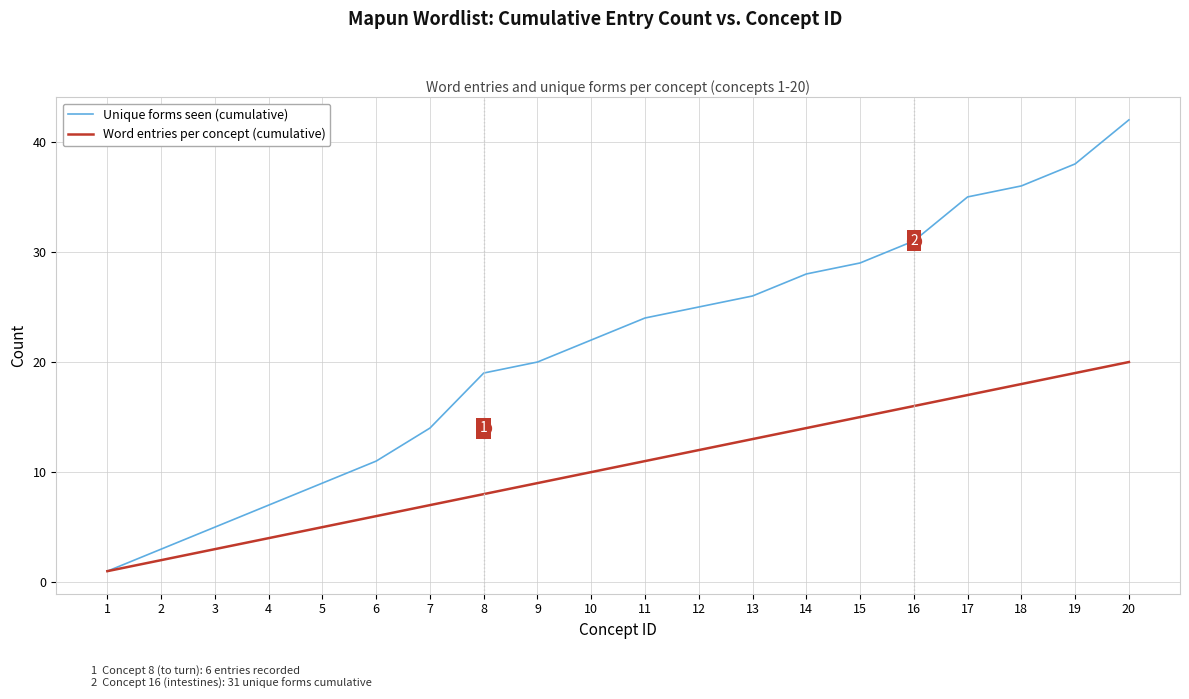

True or false: Word entries per concept (cumulative) has more than 0 points higher than both neighbors.

False